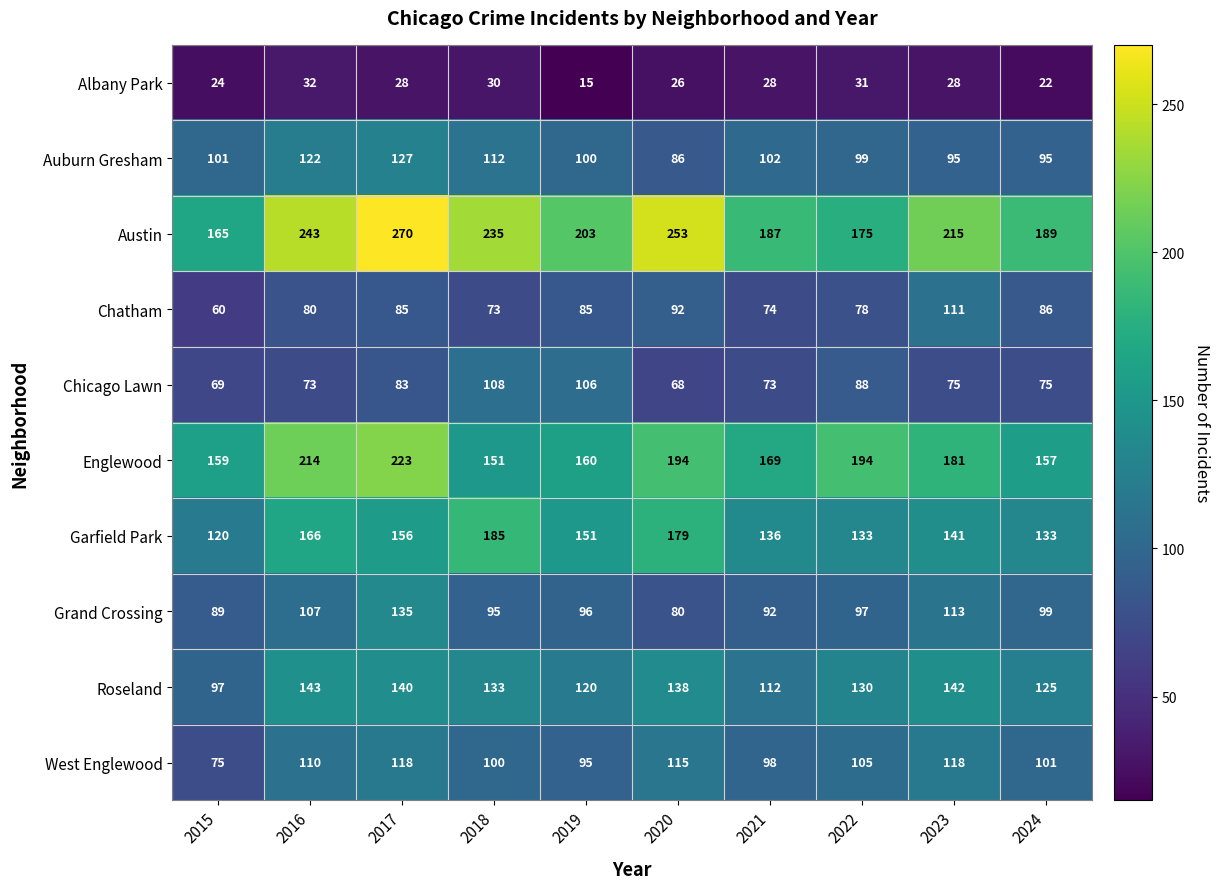

Is the value of West Englewood at 2017 greater than the value of Roseland at 2021?

Yes